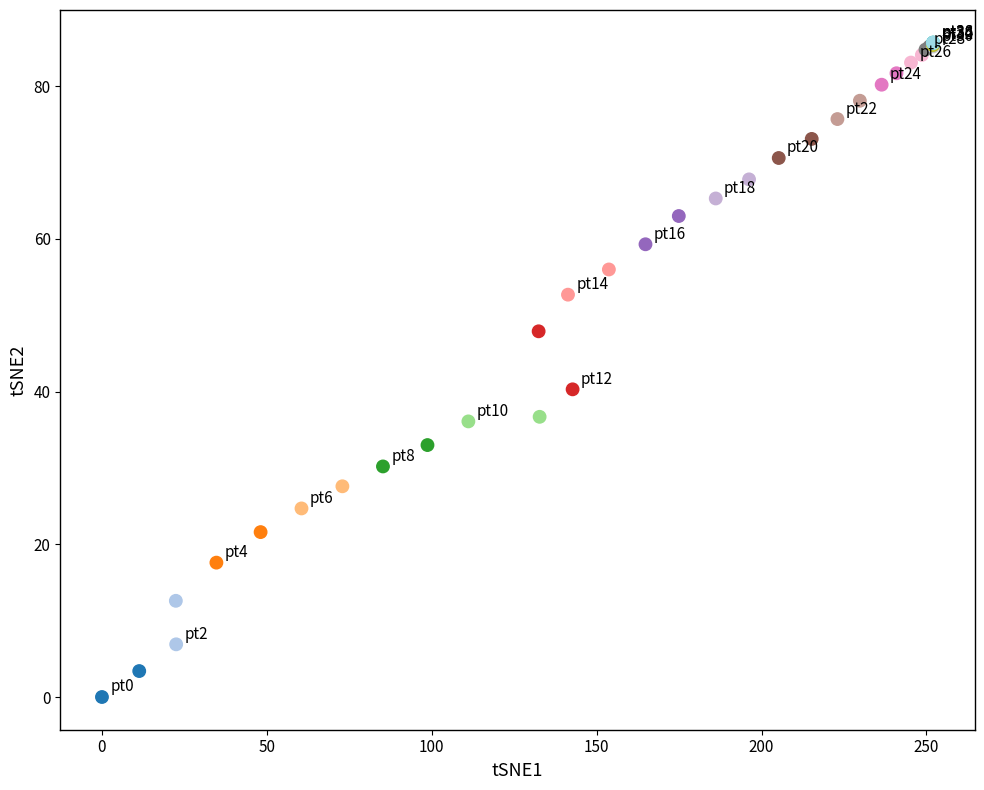

What Y value in the scatter plot is closest to 42?

40.3